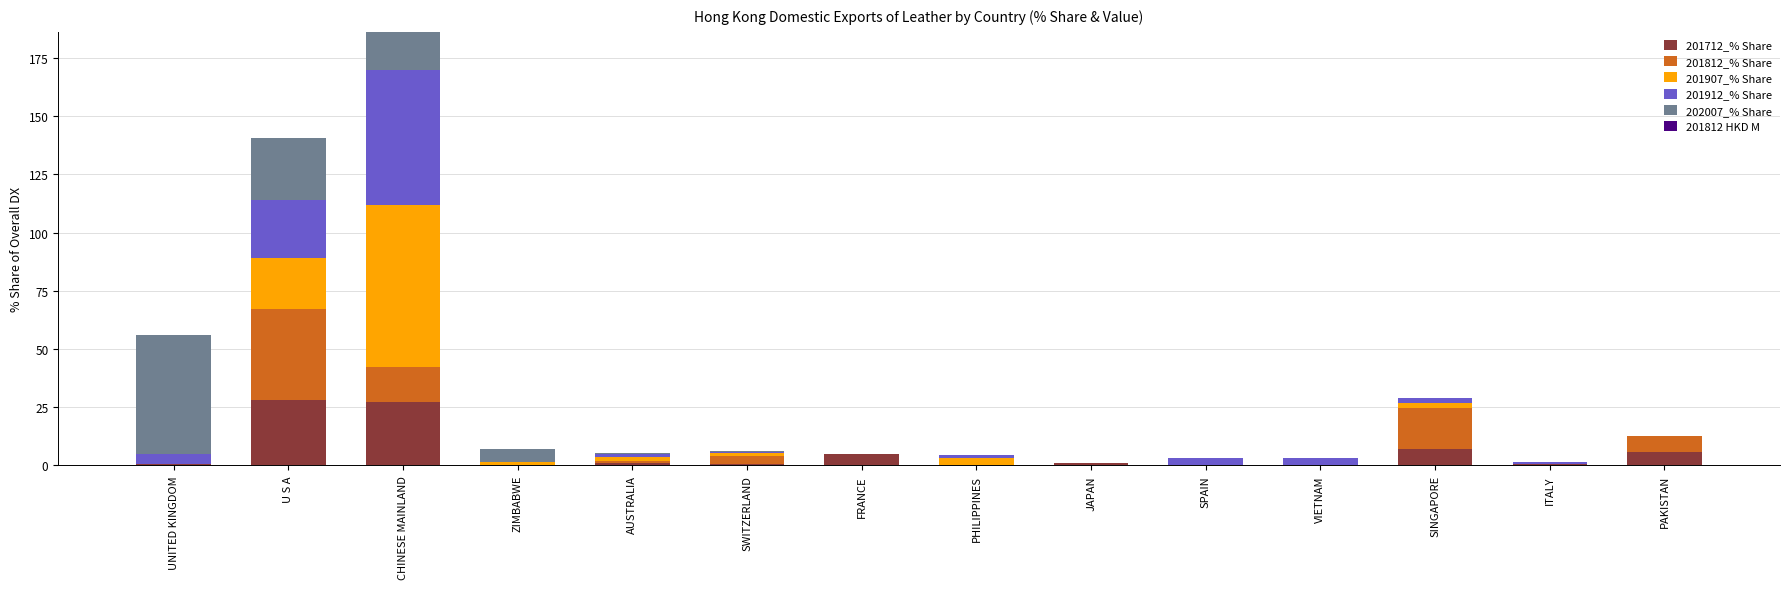

At which category is the sum across all series the highest?

CHINESE MAINLAND